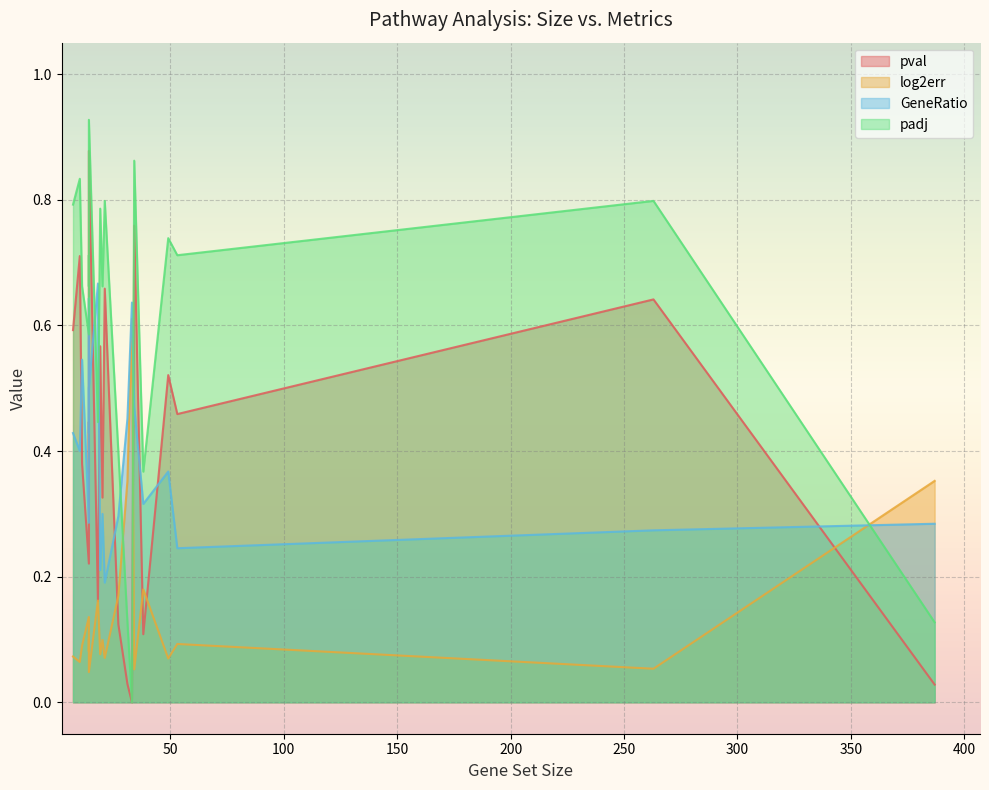

What is the sum of the log2err values at 21 and 18?

0.2